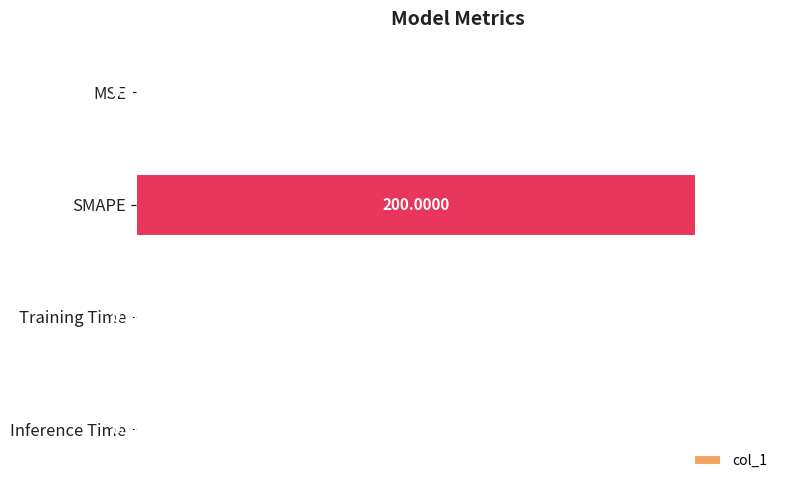

What is the sum of all values?

200.6